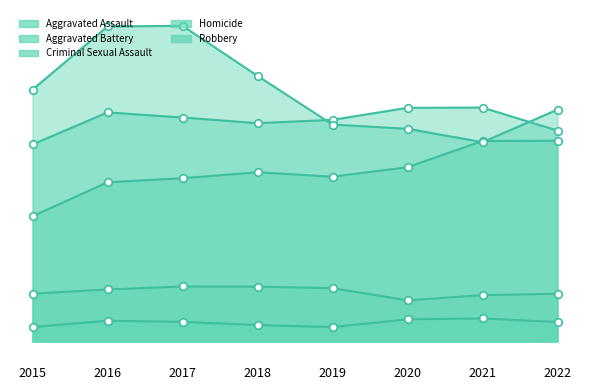

Which series has the largest Y range (max minus min)?

Robbery